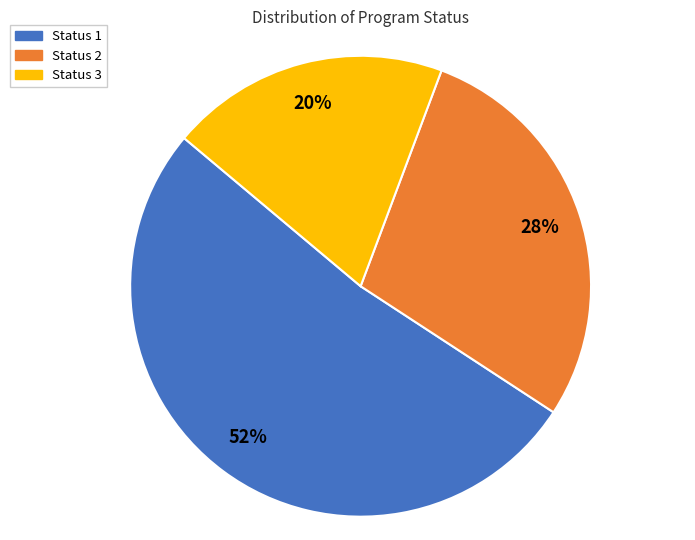

Is the sum of Status 2 and Status 1 greater than half?

Yes